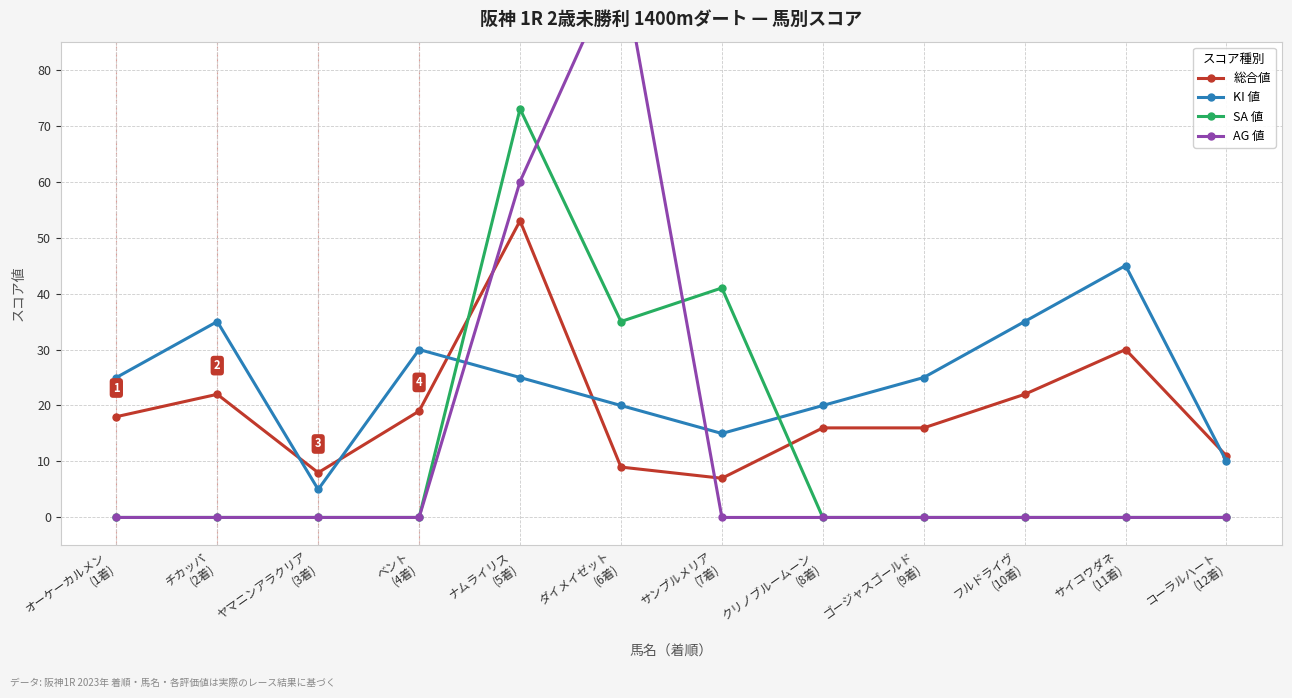

Reading right to left, list all the values displayed in this chart.

総合値: 11	30	22	16	16	7	9	53	19	8	22	18
KI 値: 10	45	35	25	20	15	20	25	30	5	35	25
SA 値: 0	0	0	0	0	41	35	73	0	0	0	0
AG 値: 0	0	0	0	0	0	100	60	0	0	0	0